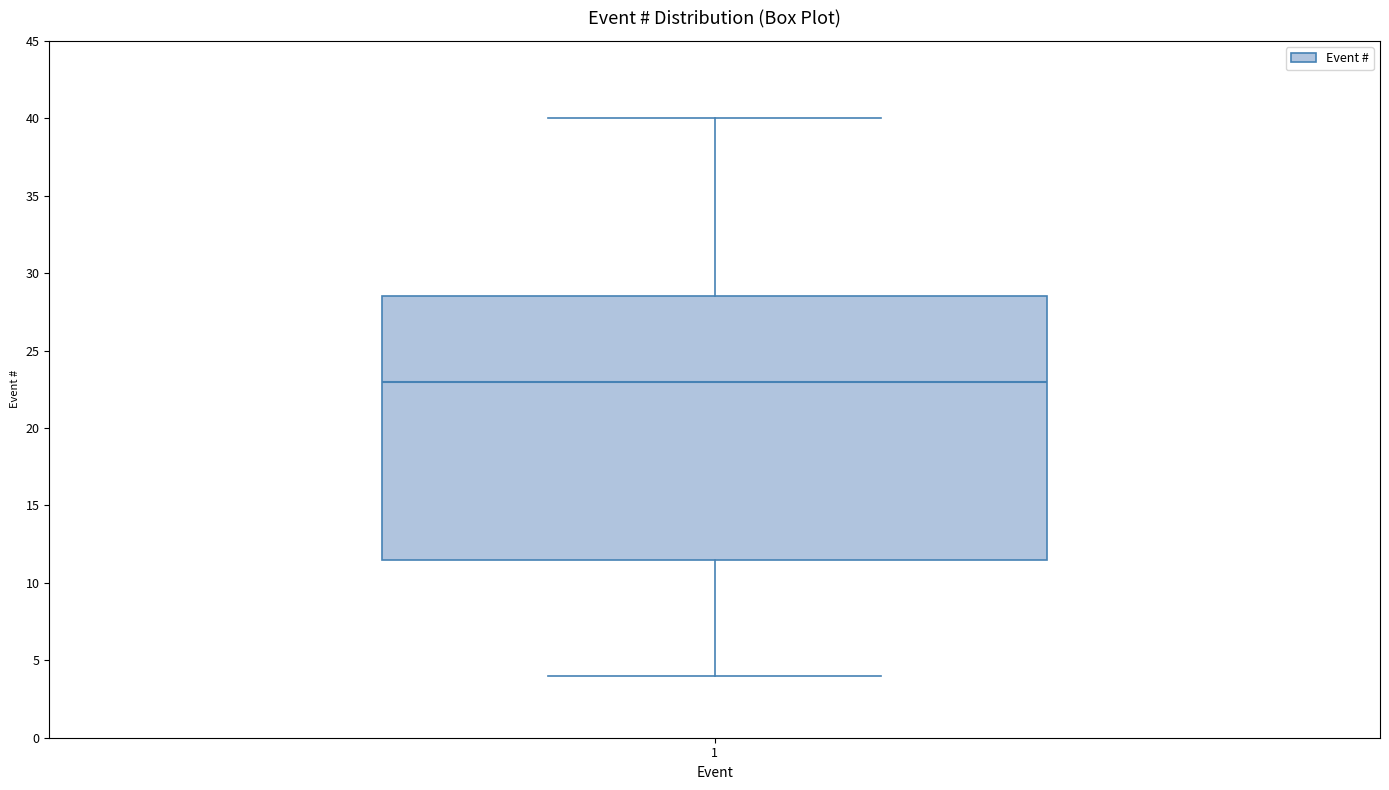

Where is the lower edge of the box at x = 1 on the y-axis? The values are not printed on the chart, so give them approximately, as read against the axis.

11.5